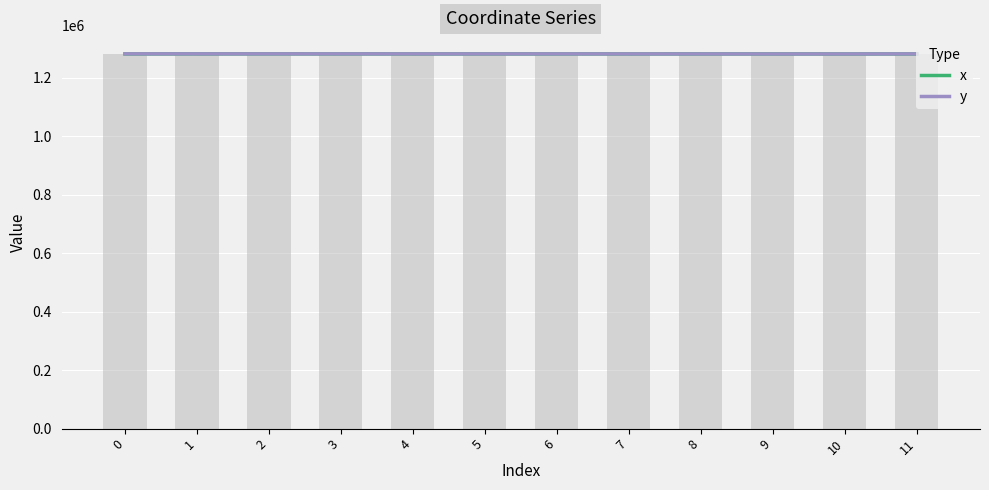

Does the chart contain any negative values?

No